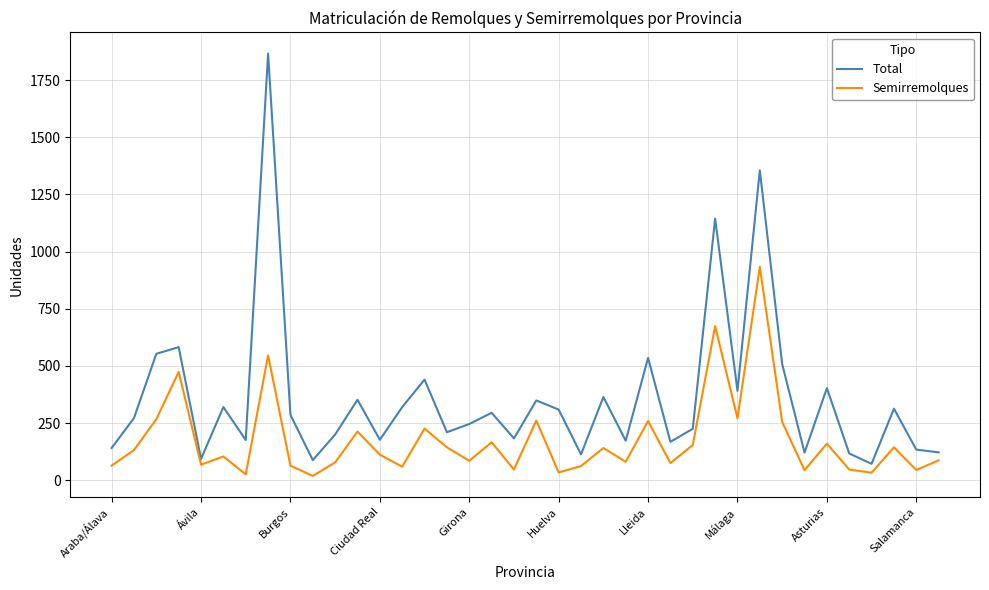

Which series has the largest total across all categories?

Total